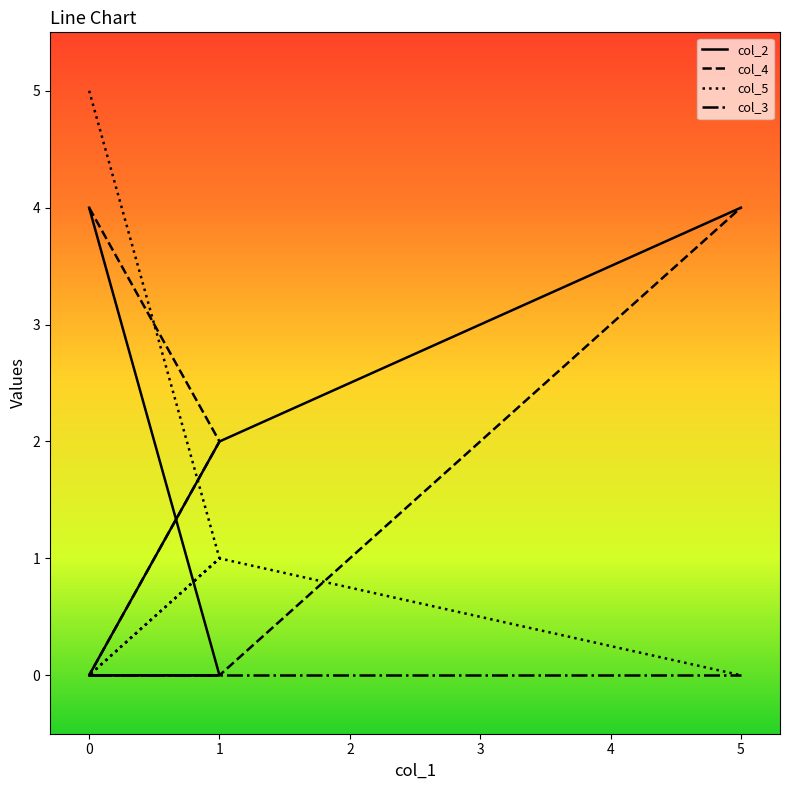

What is the maximum value for col_2?

4